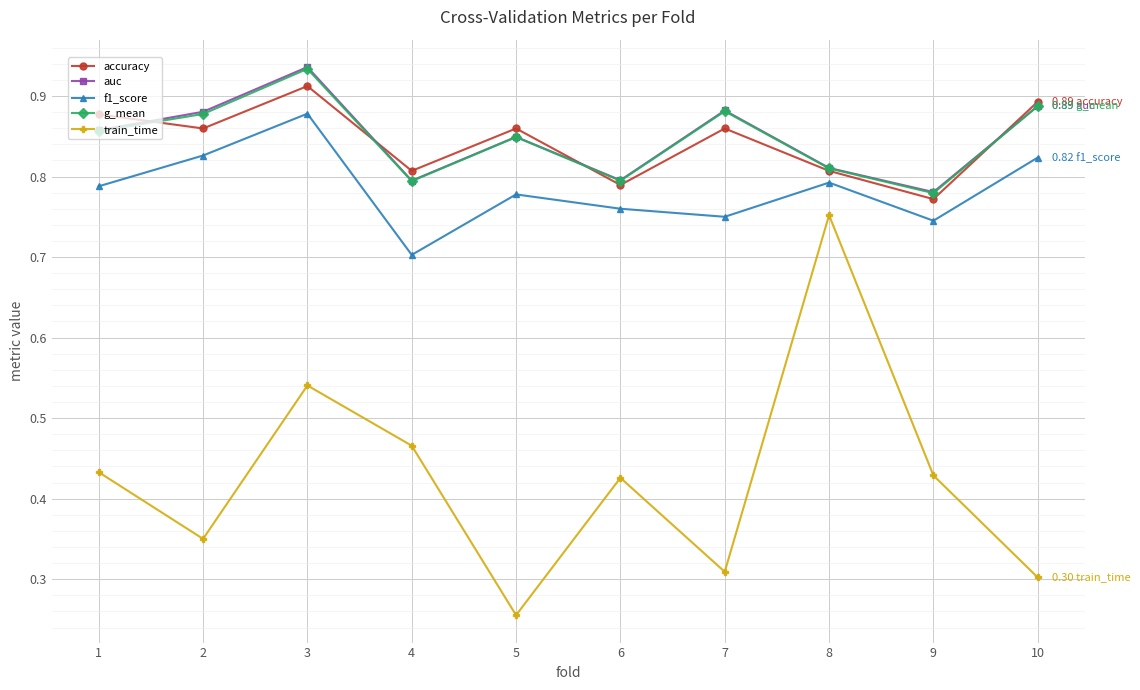

What is the difference between the maximum and minimum values in the f1_score series?

0.2